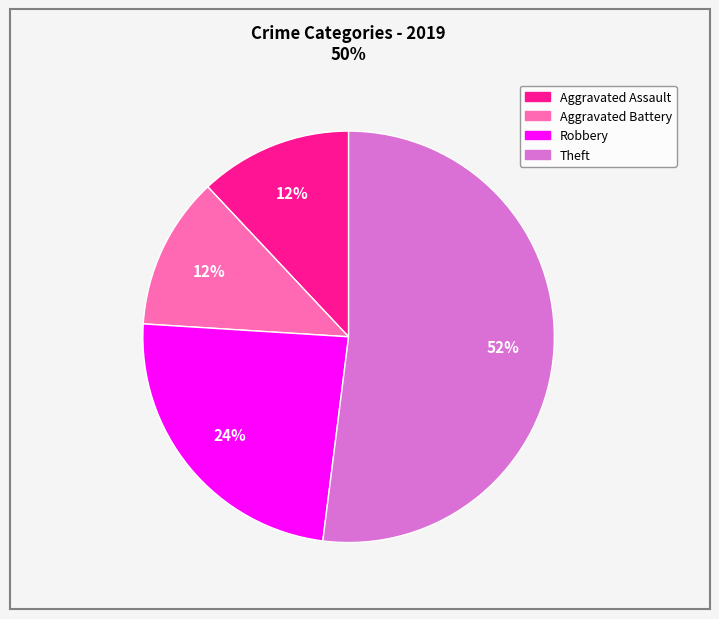

Is there any slice that represents more than half of the pie?

Yes